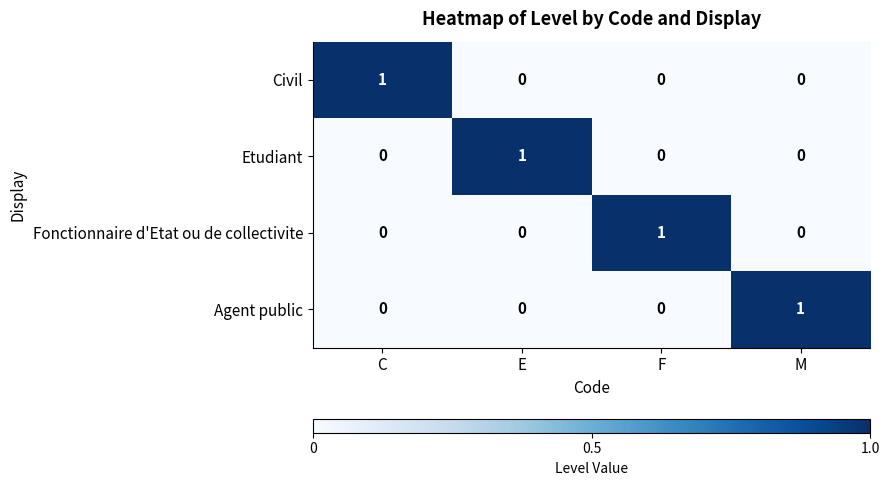

The value of Agent public at E is 0. True or false?

True